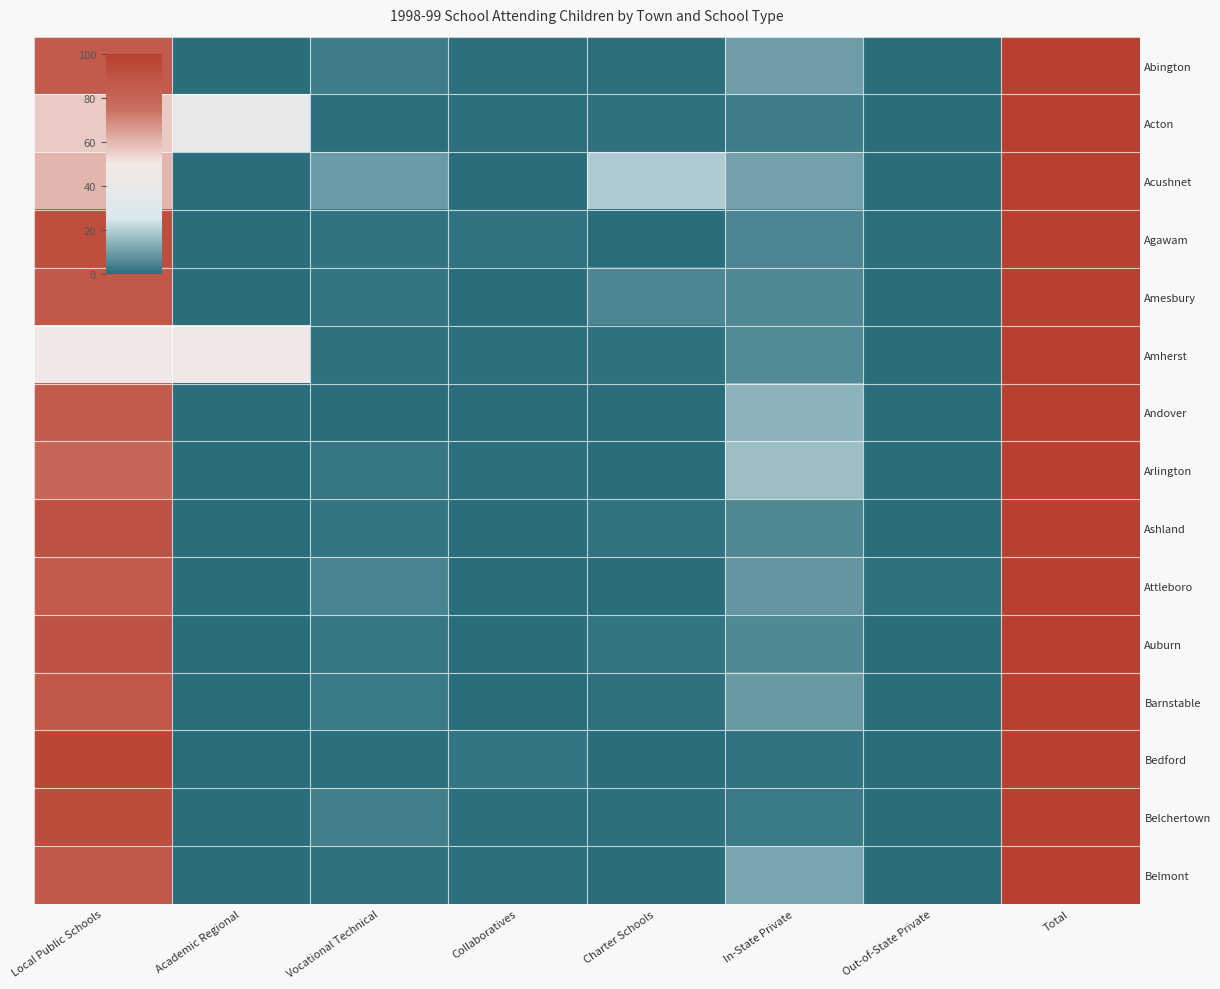

What is the total value across all series at Collaboratives?

7.3